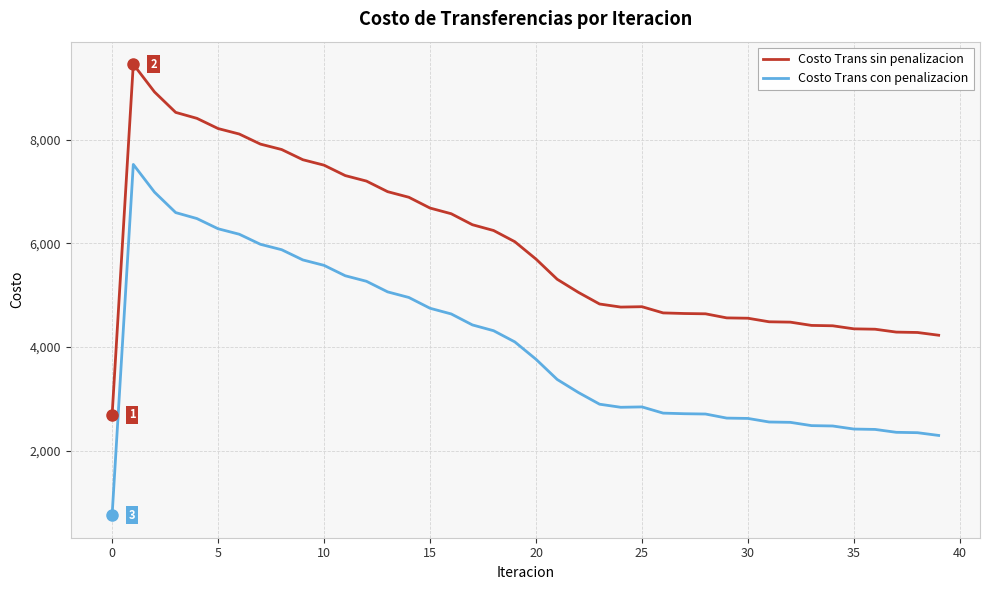

True or false: Costo Trans sin penalizacion and Costo Trans con penalizacion intersect in this chart.

False